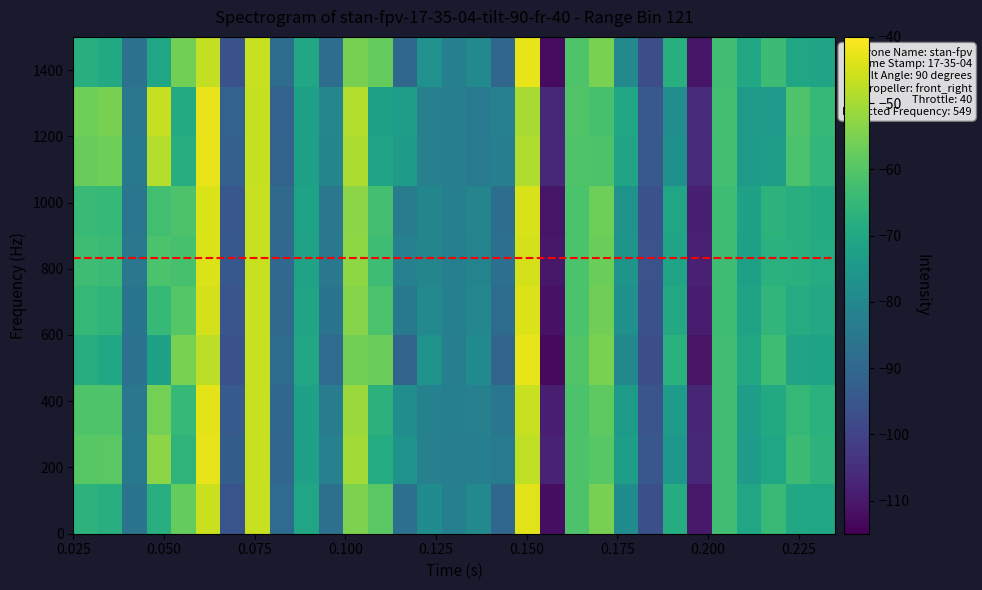

How many distinct data groups are displayed?

10